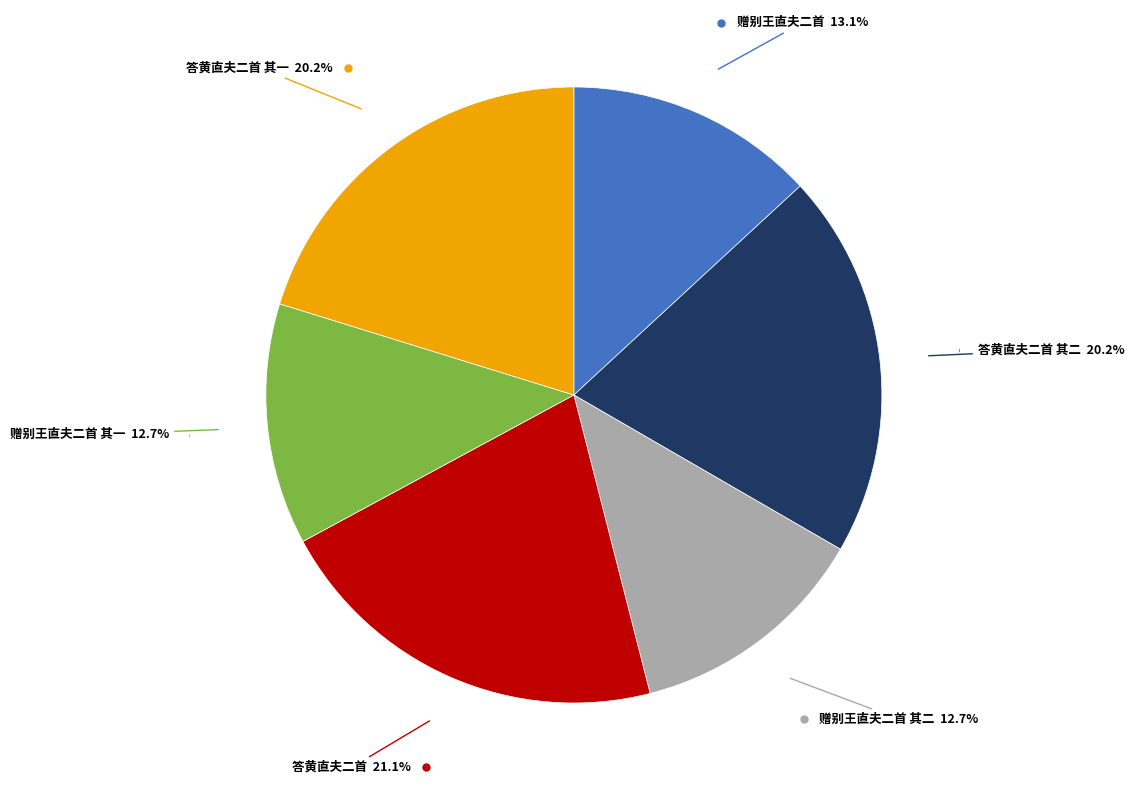

How many segments does this pie chart have?

6